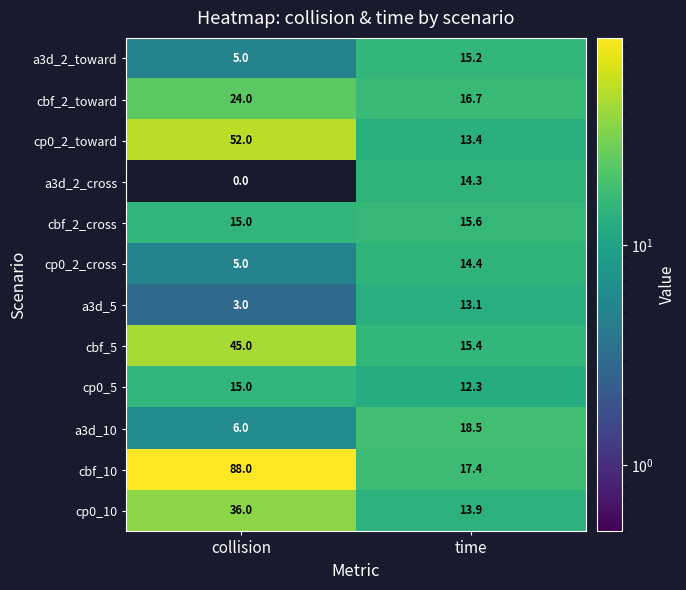

What is the spread (max minus min) of values at time?

6.2